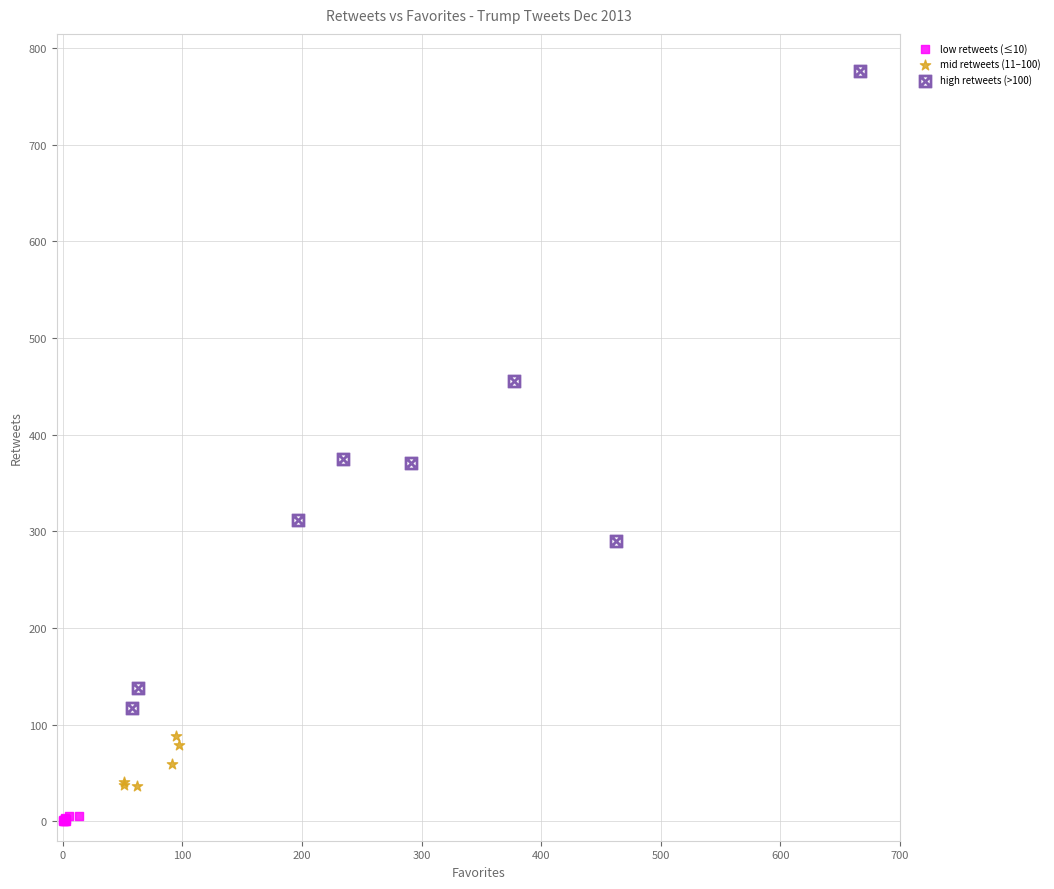

Which series reaches the minimum Y coordinate?

low retweets (≤10)